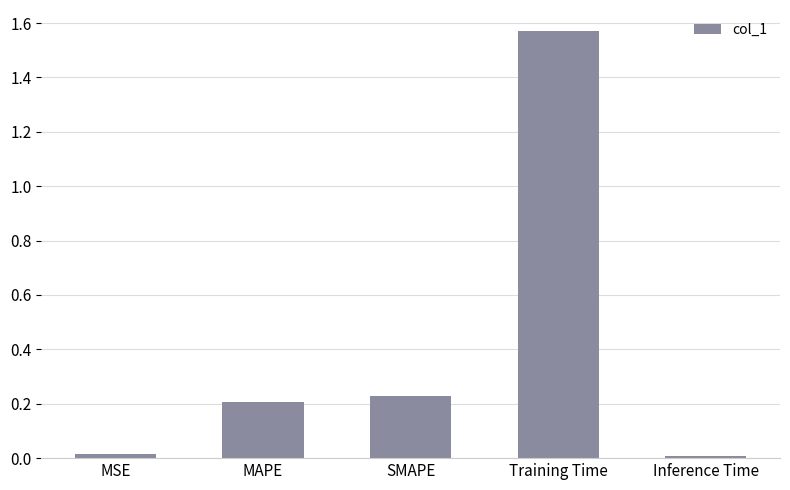

What is the ratio of the value at SMAPE to the value at Training Time?

0.1